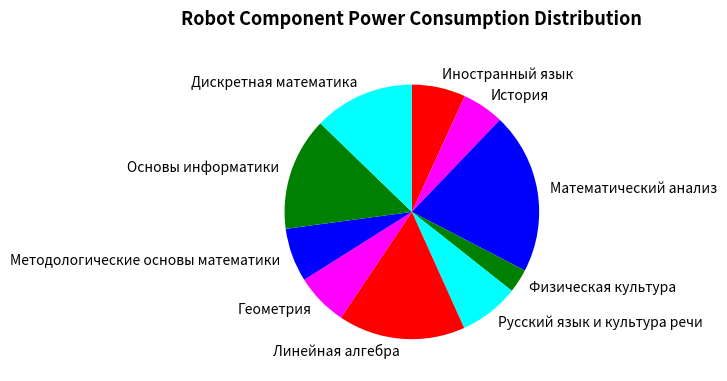

Combined, do Линейная алгебра and Дискретная математика account for over 50%?

No